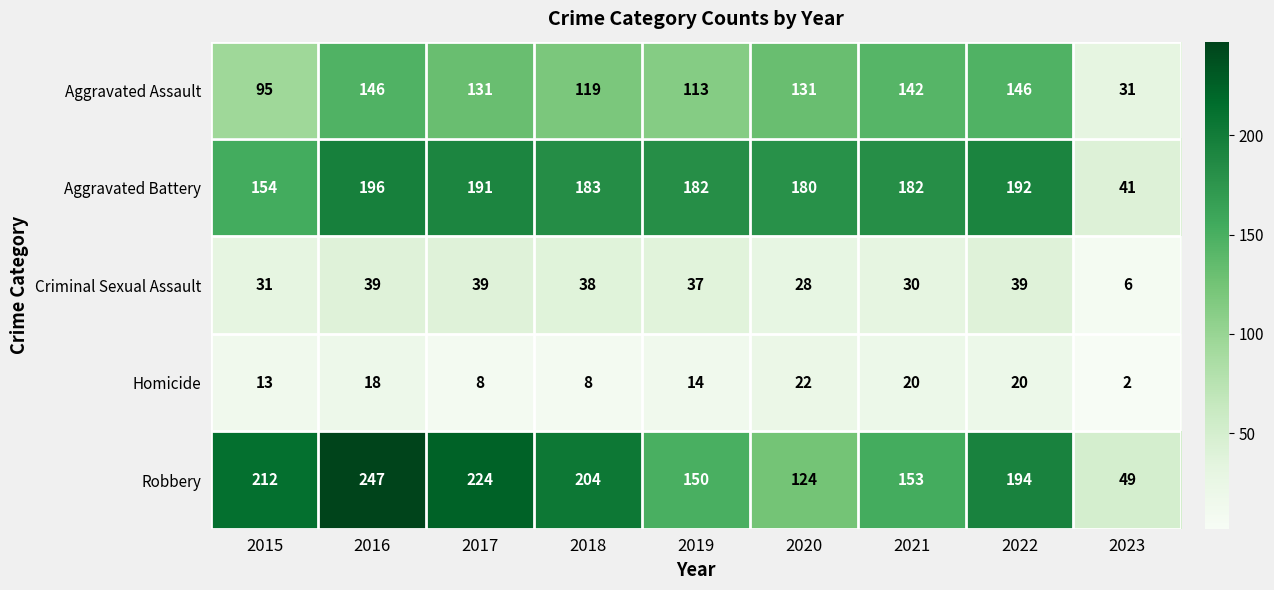

Which label corresponds to the smallest value in the chart?

2023